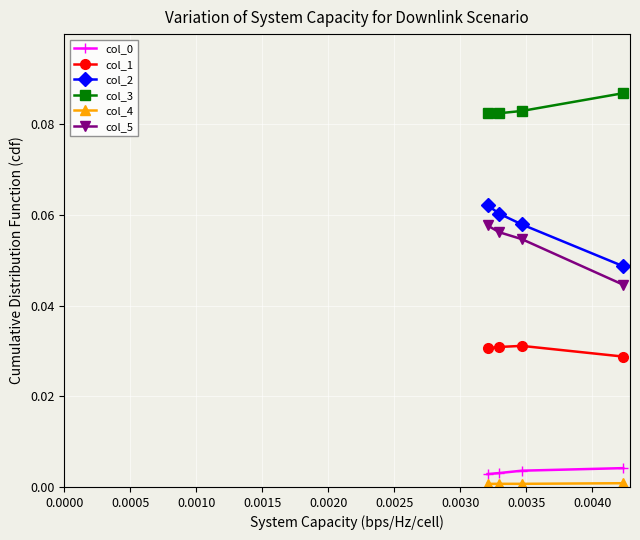

Which series has the largest total across all categories?

col_3